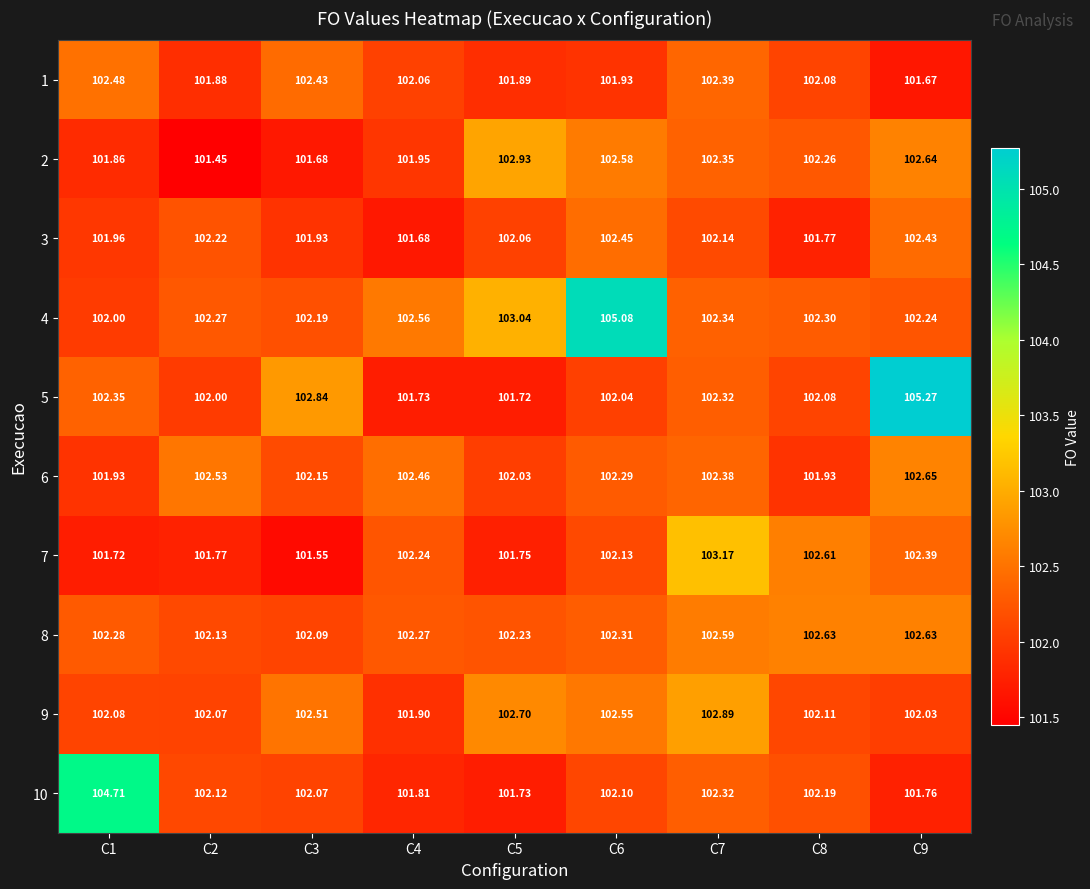

Is the value of 1 at C6 greater than the value of 3 at C5?

No